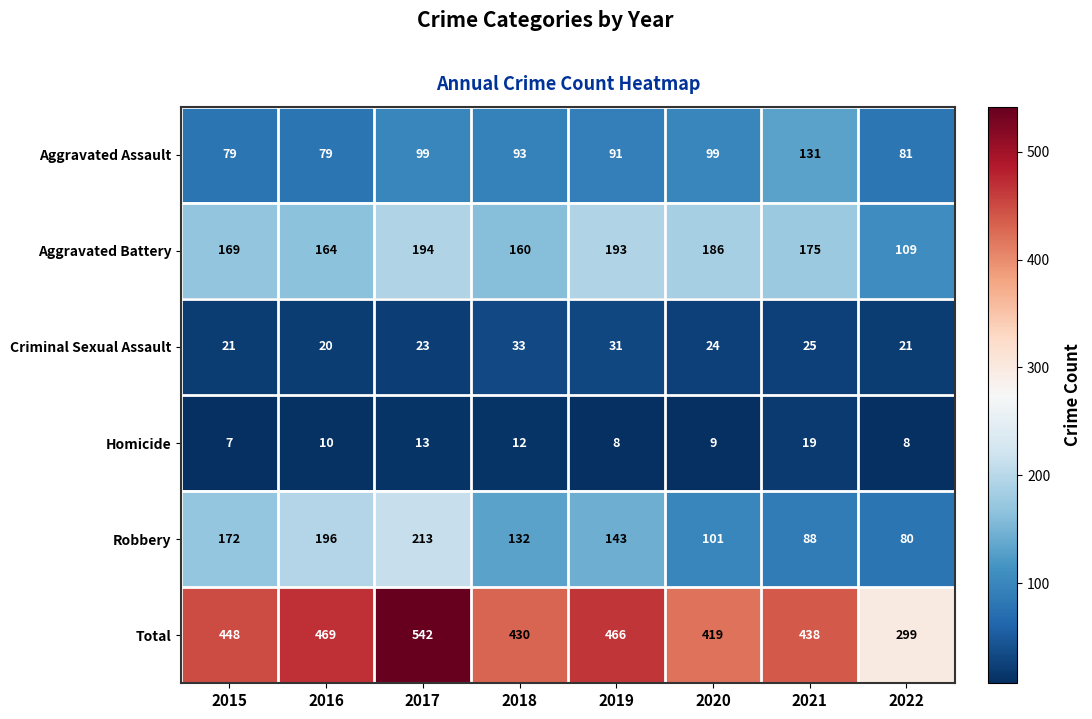

At which category is the sum across all series the highest?

2017